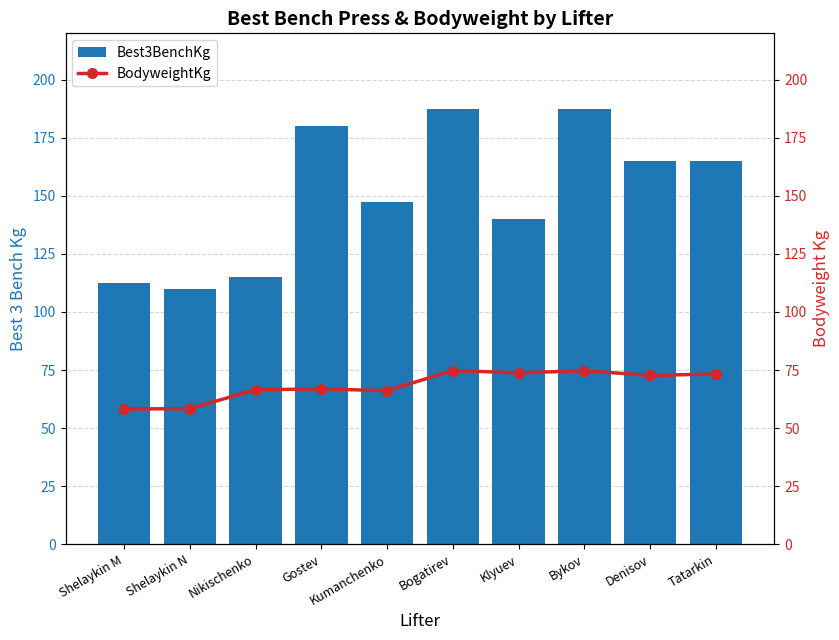

What is the sum of all Best3BenchKg values?

1510.0